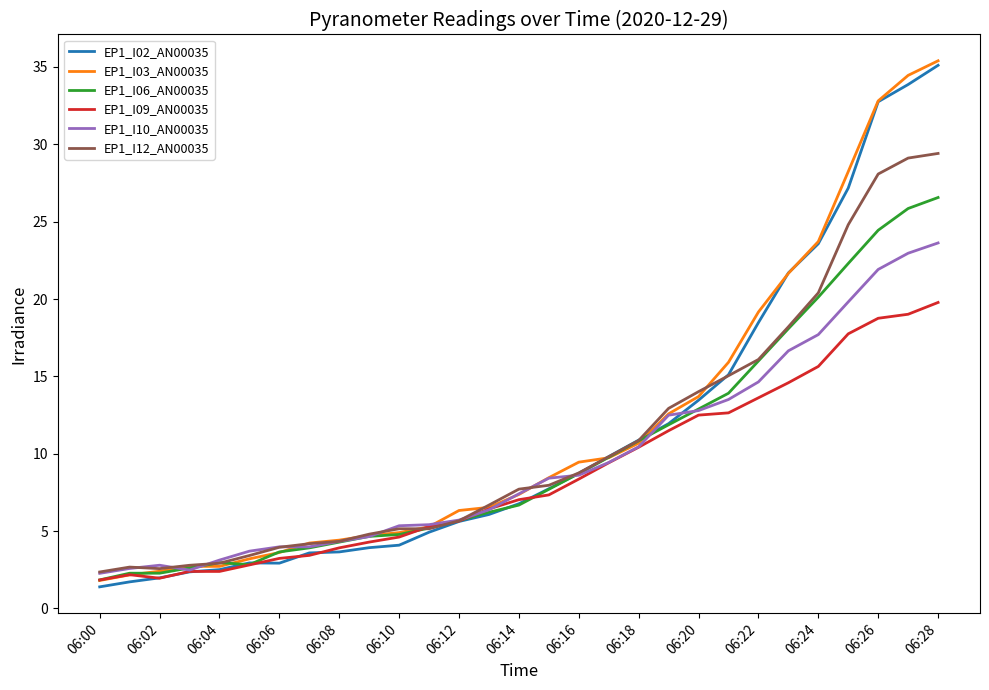

What is the average value of the EP1_I03_AN00035 series?

11.7